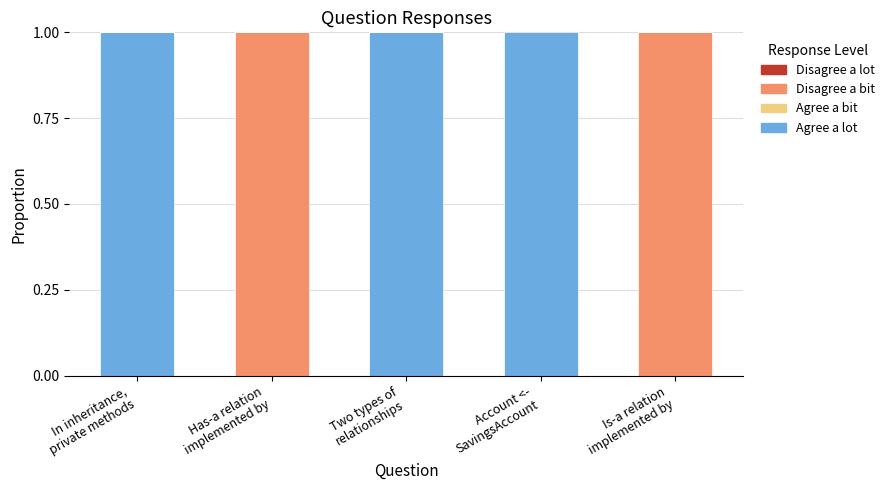

Which series changed the most between In inheritance,
private methods and Is-a relation
implemented by?

Agree a lot